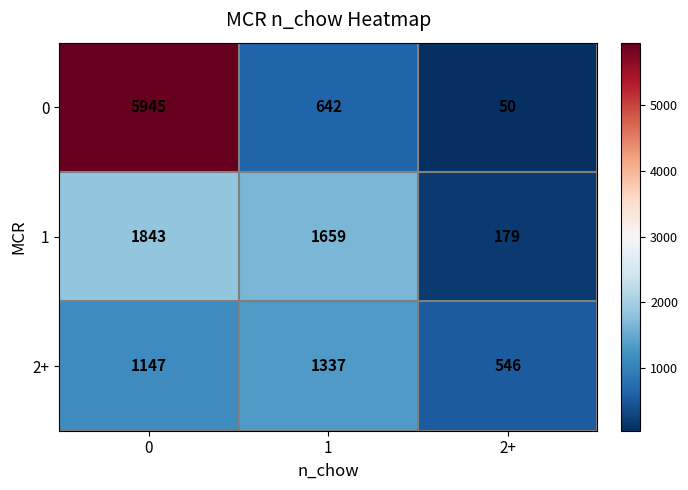

Reading left to right, extract all data points from this chart.

0: 5945	642	50
1: 1843	1659	179
2+: 1147	1337	546